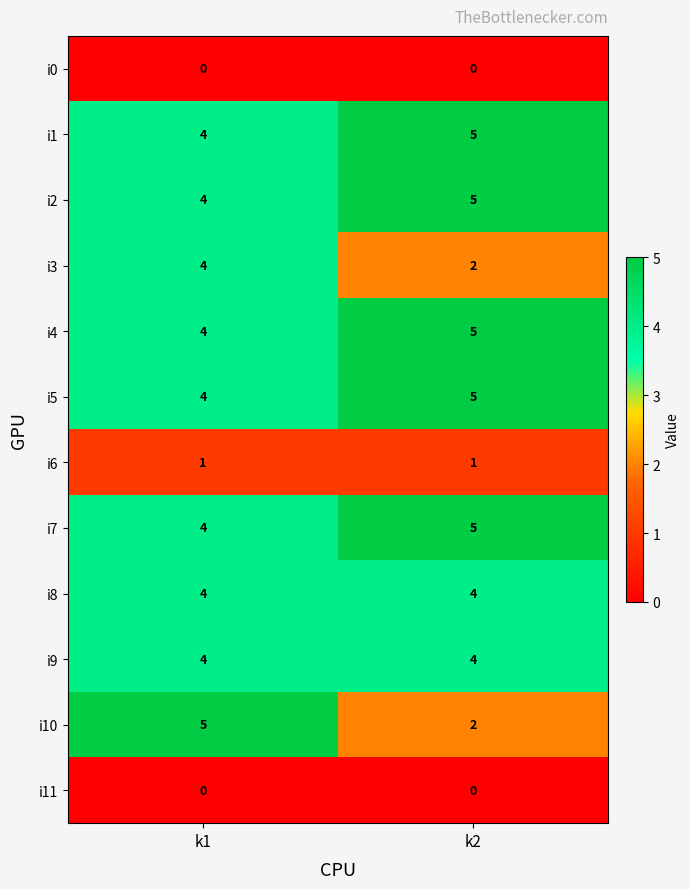

Rank the categories by i4 value from lowest to highest.

k1, k2